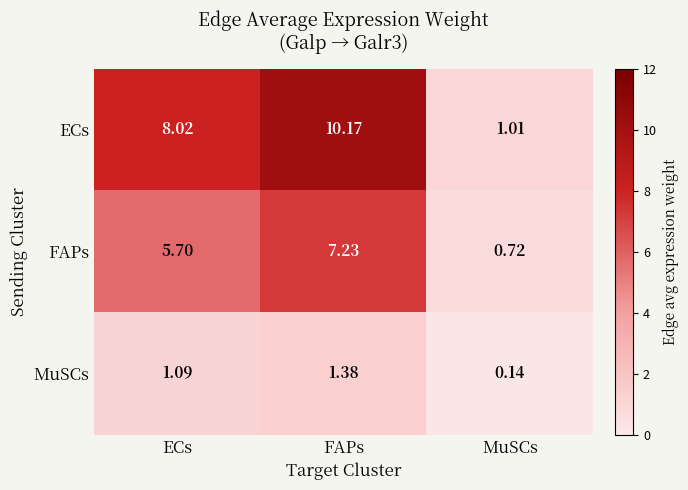

At which category is the sum across all series the highest?

FAPs